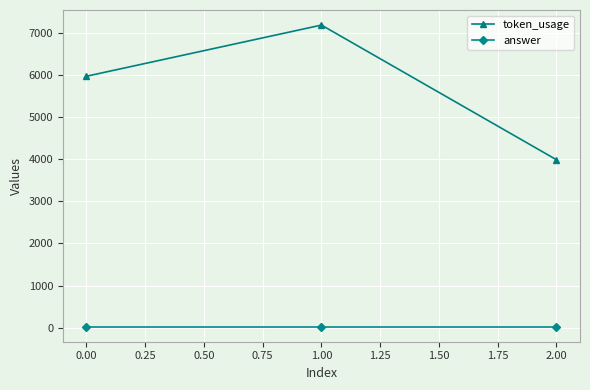

What is the value of the answer point at the 1st from the left?

23